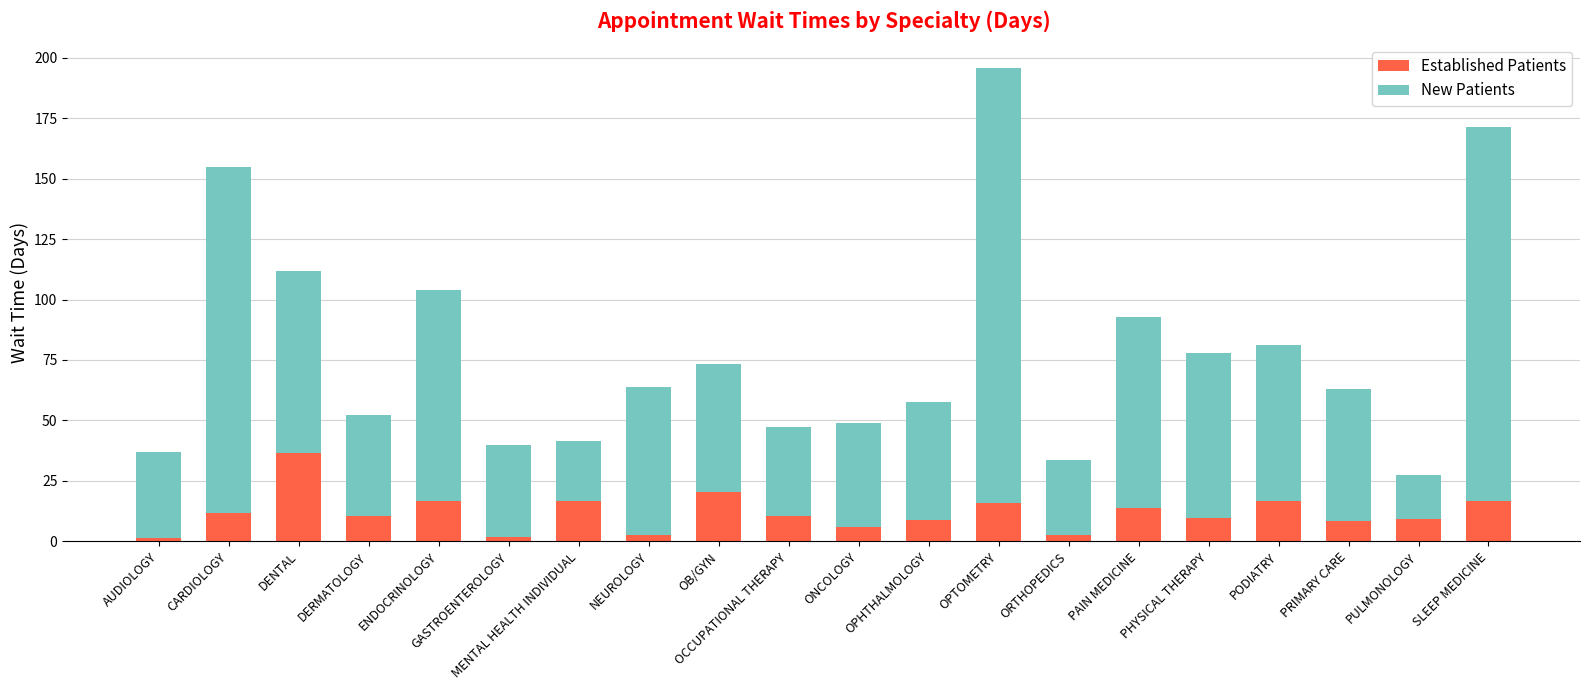

What is the maximum value for Established Patients?

36.5